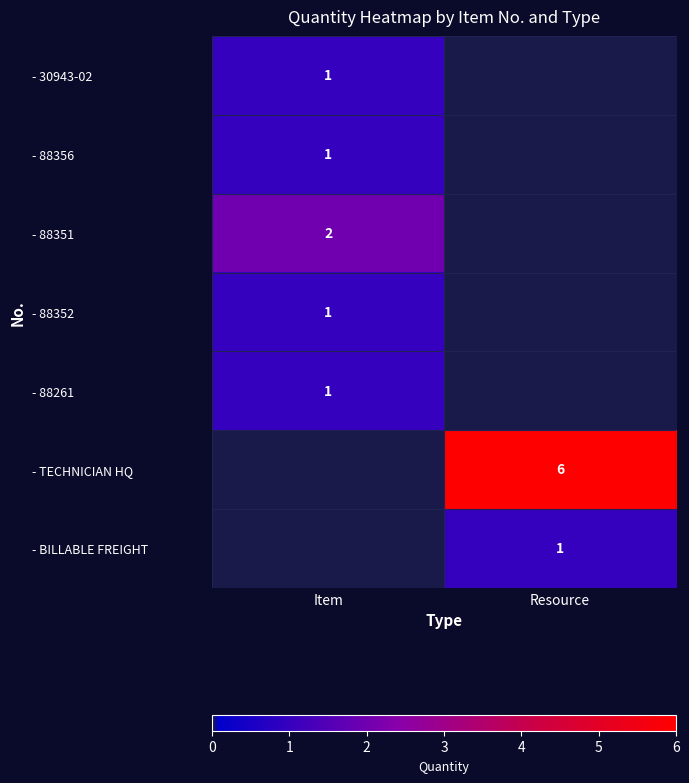

What is the highest value of the - 88356 series?

1